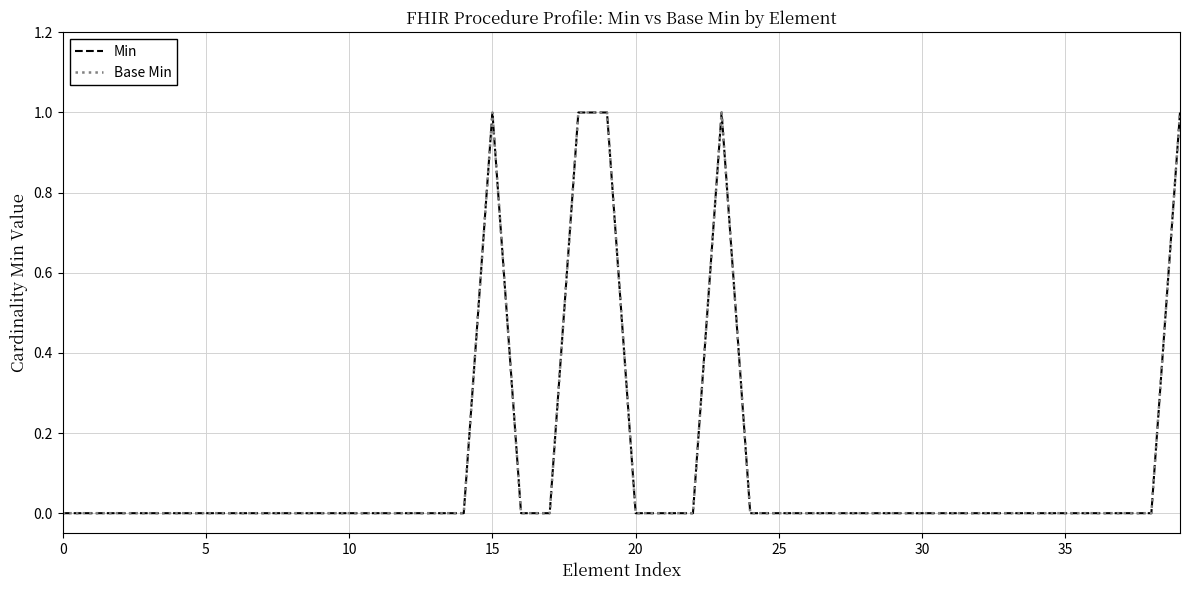

True or false: Base Min has more than 2 interior local peaks.

False